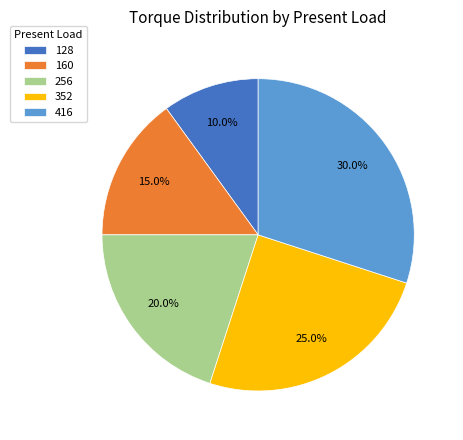

To the nearest percent, what portion does 160 represent?

15%